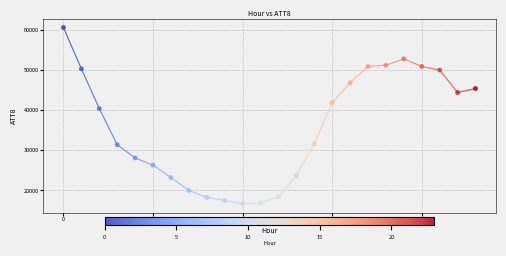

What Y value in the scatter plot is closest to 38650?

40400